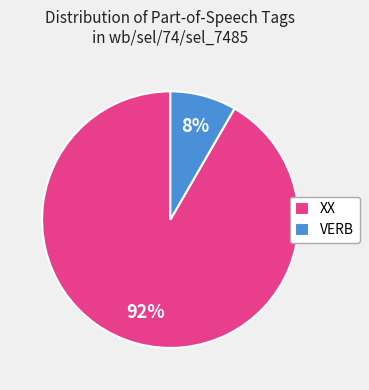

Which slice is the smallest?

VERB